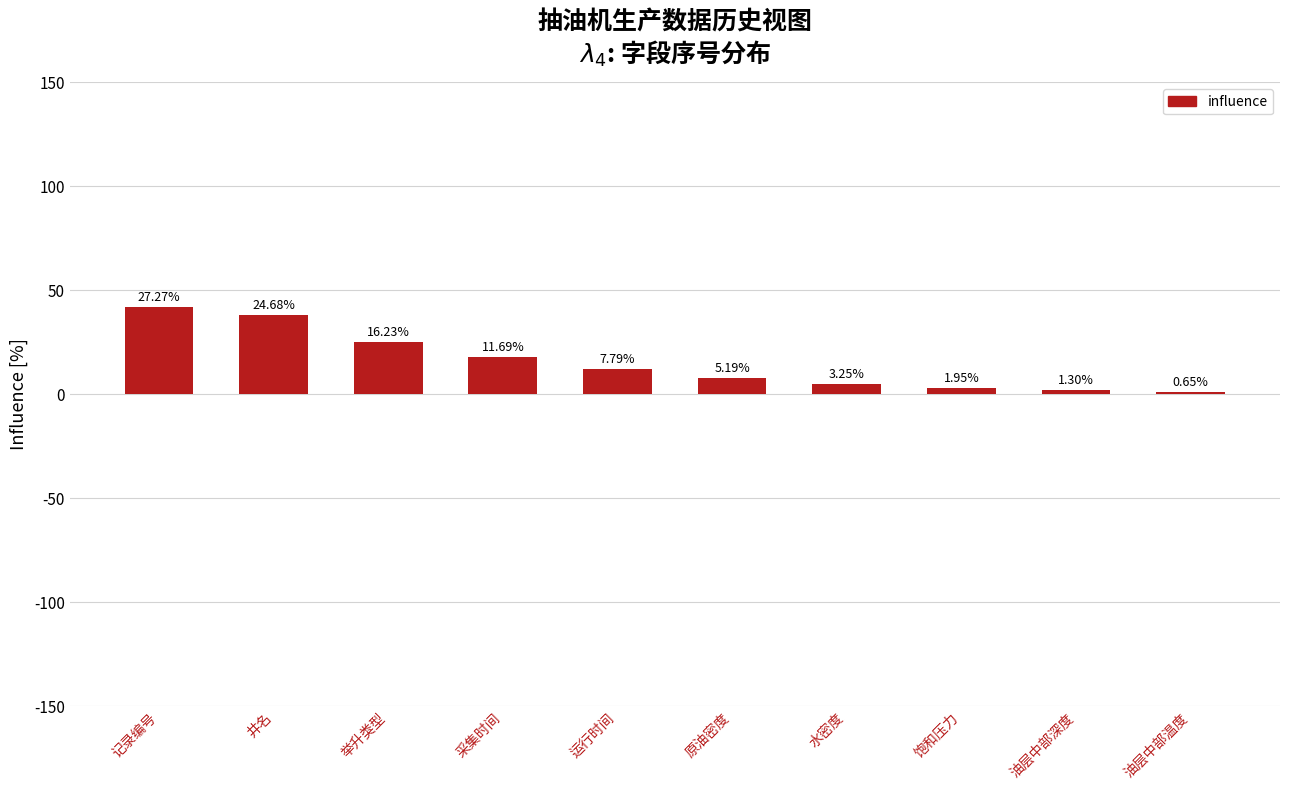

Are the bars grouped side by side (vs. stacked)?

No